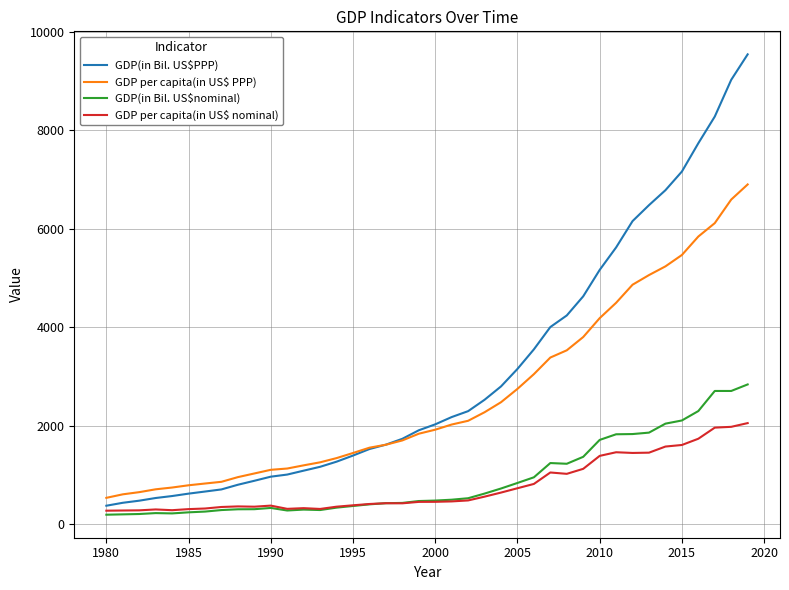

Does the chart have visible grid lines?

Yes